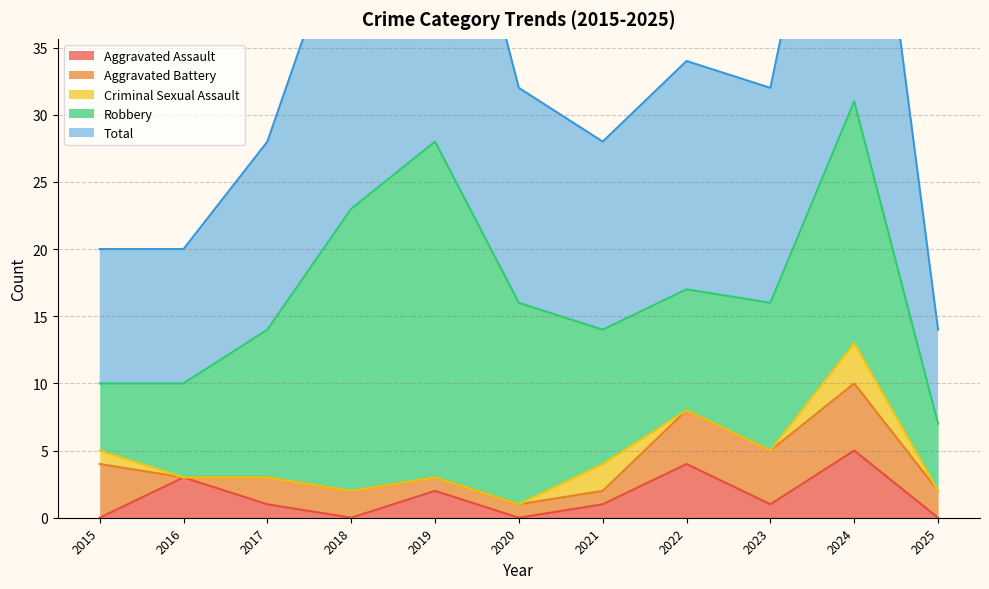

True or false: Aggravated Battery and Total intersect in this chart.

False